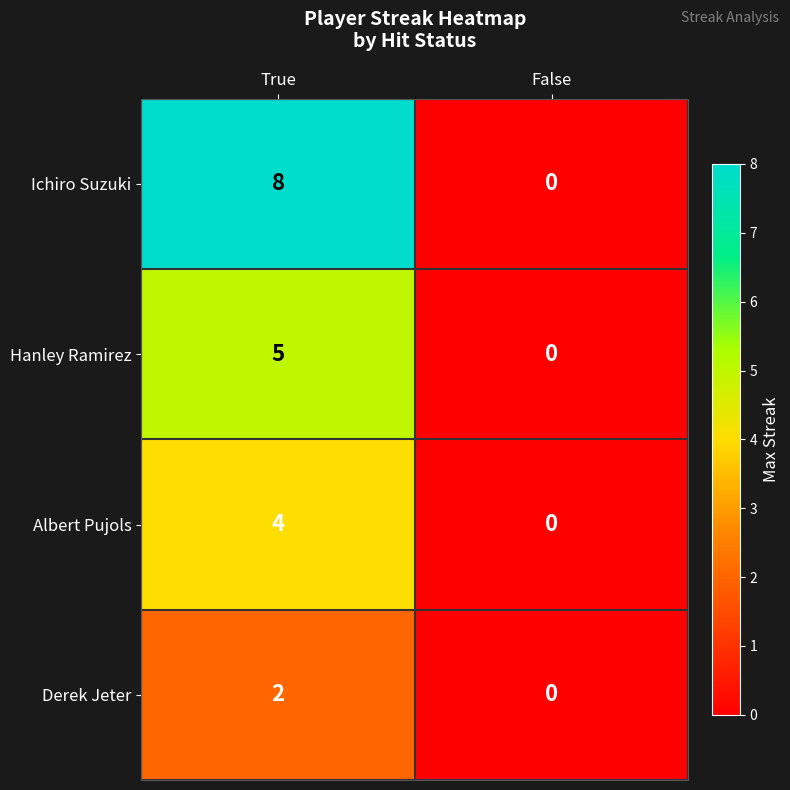

What is the approximate value of Ichiro Suzuki at True?

8